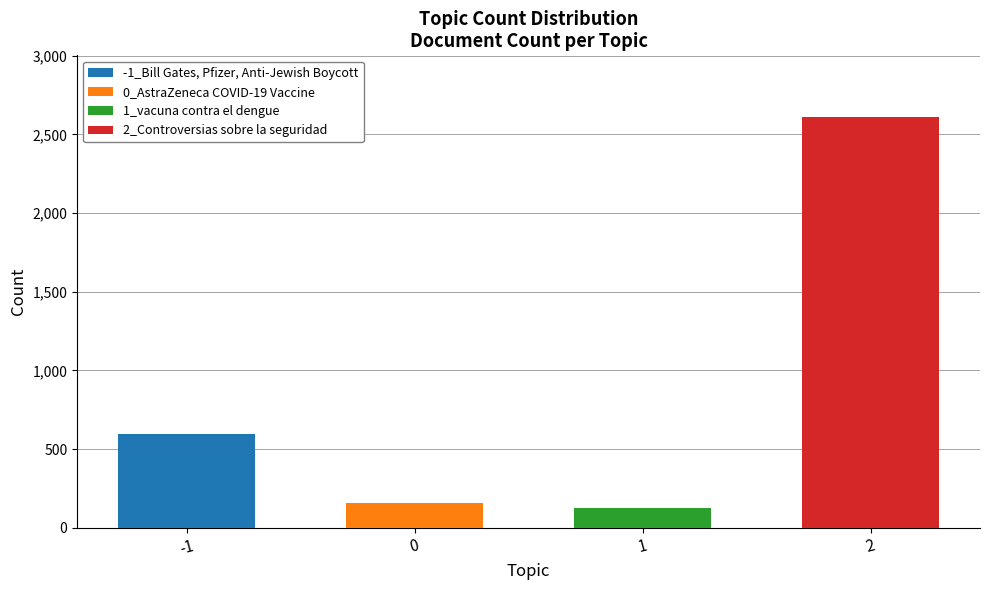

The value at 2 is 2611. True or false?

True